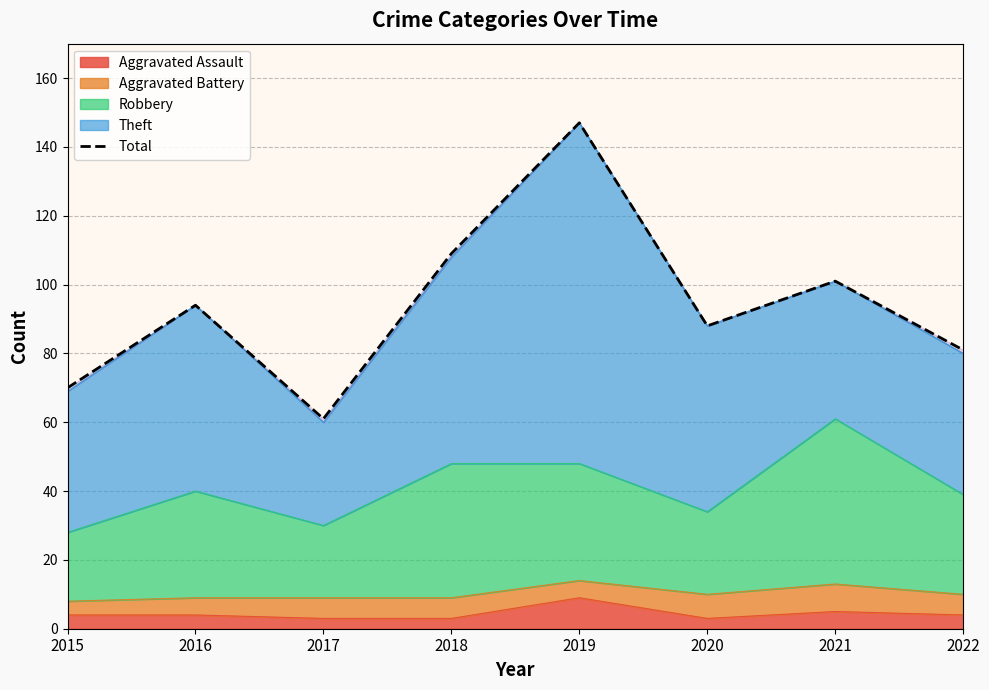

What is the difference between the second highest and second lowest values?

39